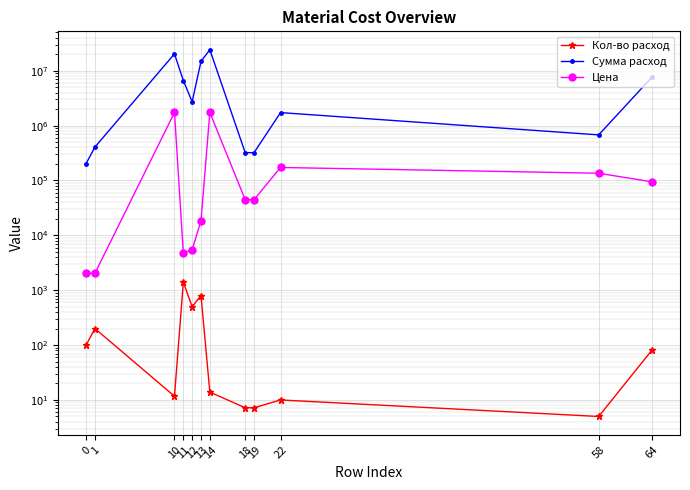

True or false: Кол-во расход and Сумма расход intersect in this chart.

False